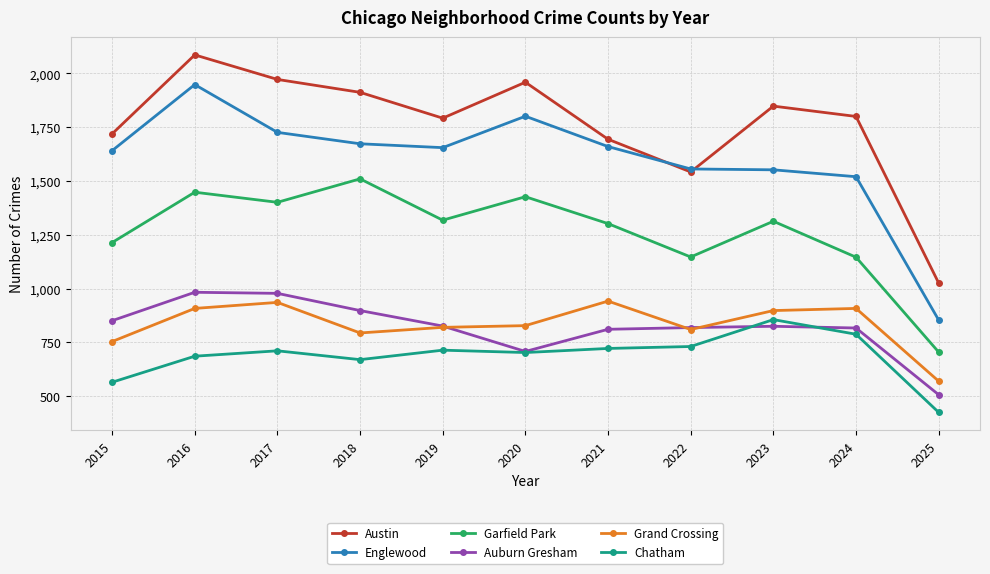

True or false: Chatham and Englewood cross at least once.

False